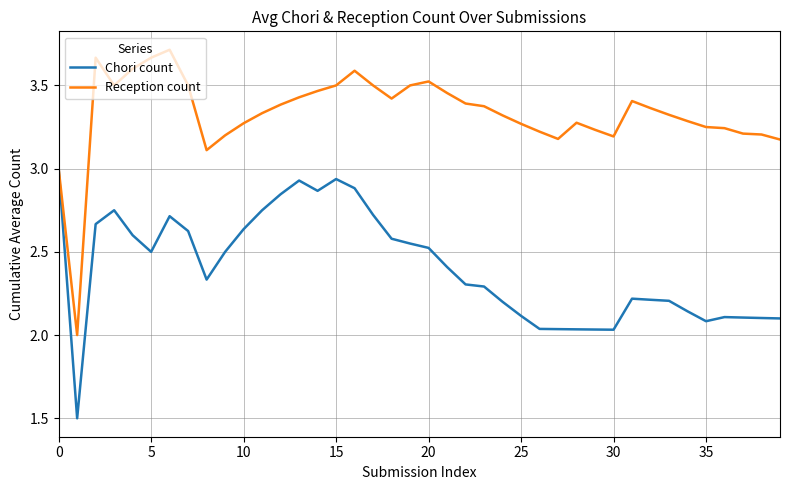

Which series has the largest total across all categories?

Reception count